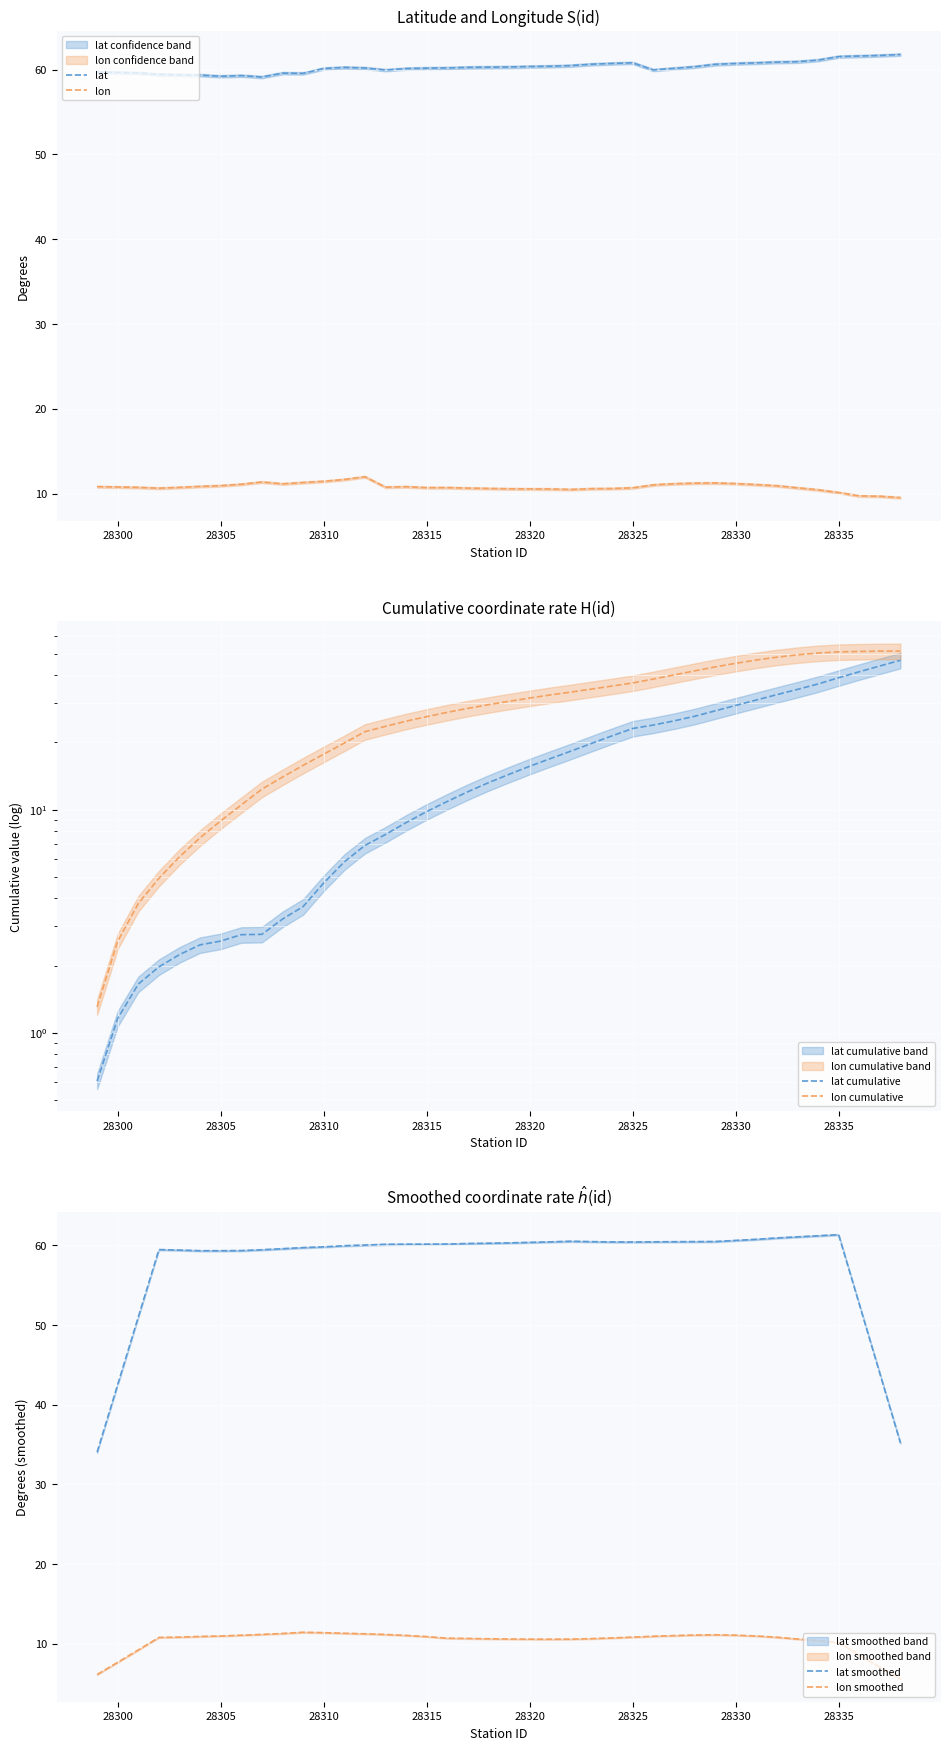

True or false: lon and lat cross at least once.

False